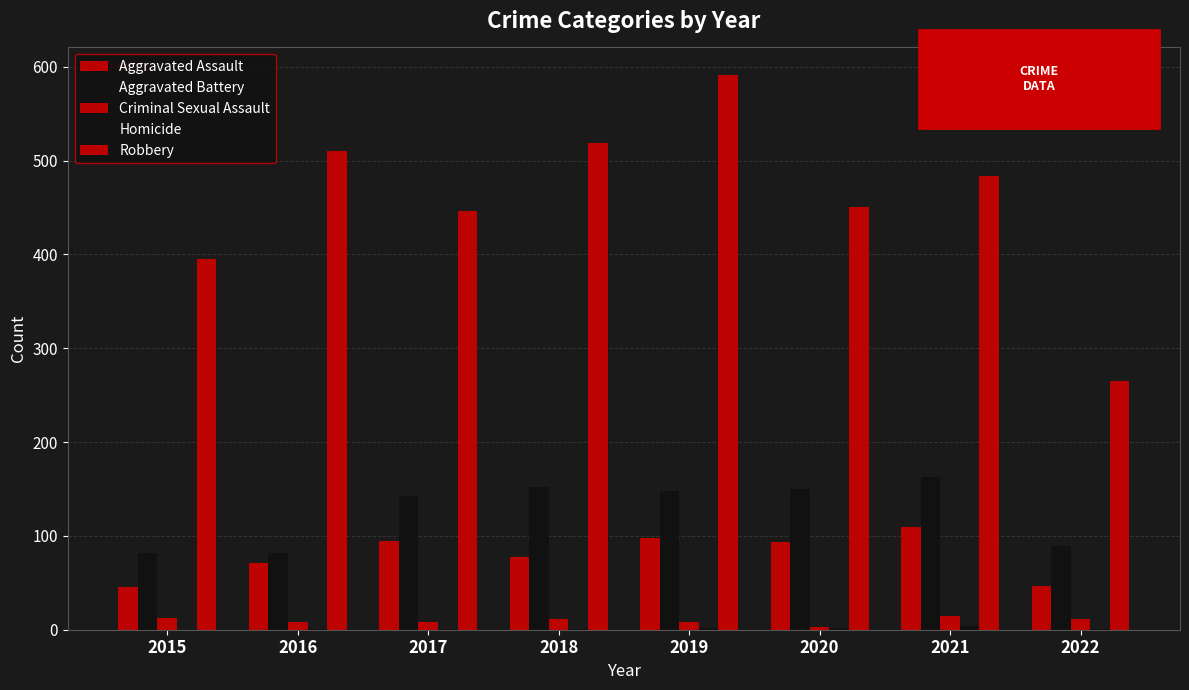

How many groups of bars are there?

8